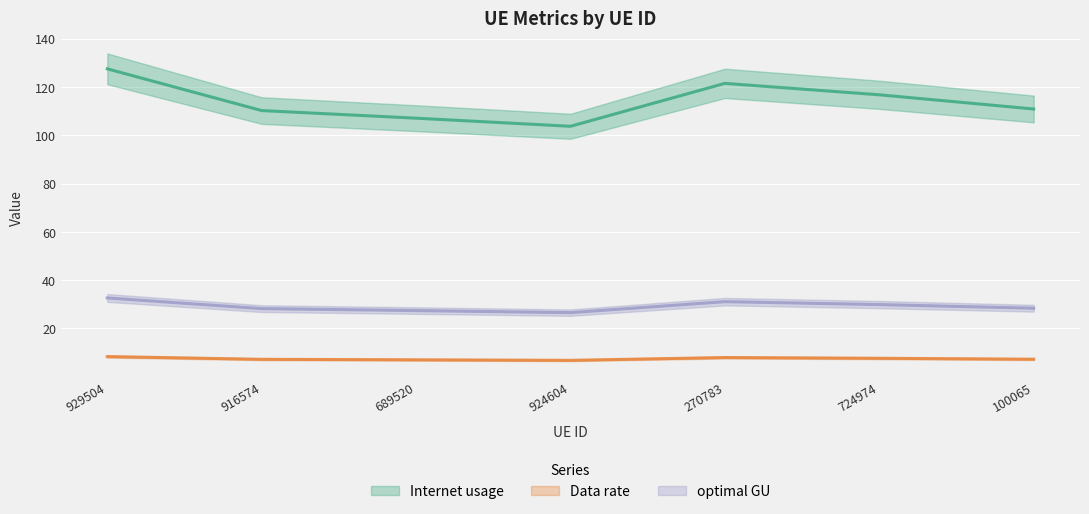

What is the label of the 1st point from the left?

929504